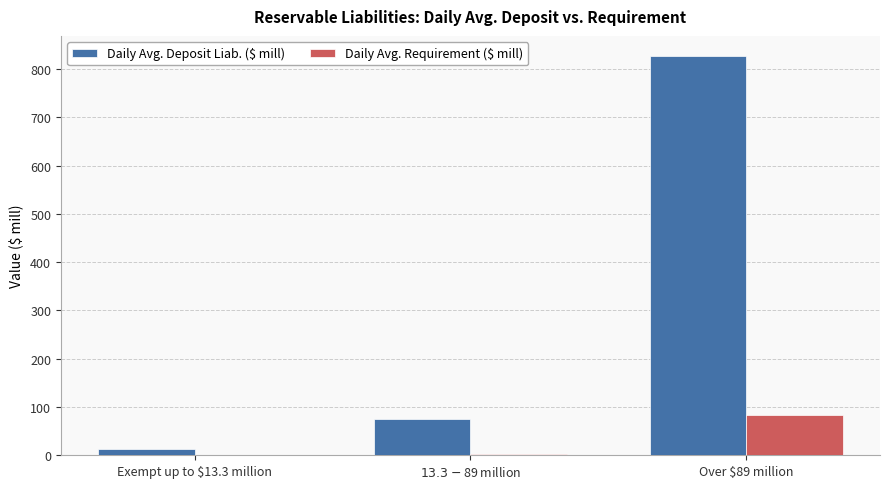

How many data points in Daily Avg. Deposit Liab. ($ mill) are above 75?

2